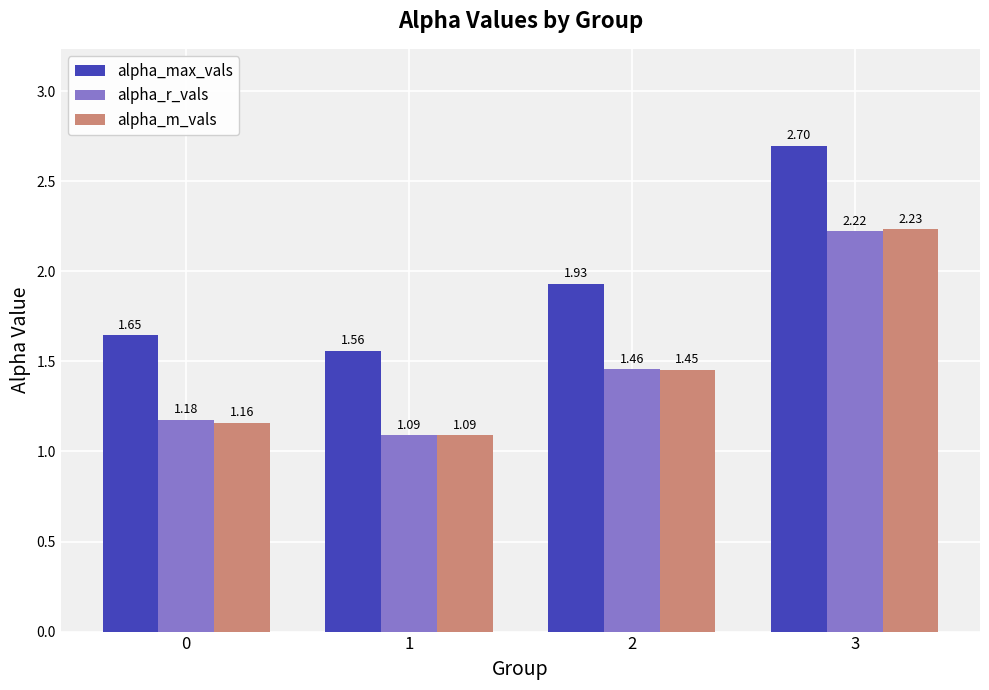

What is the difference between the alpha_max_vals values at 2 and 3?

0.8